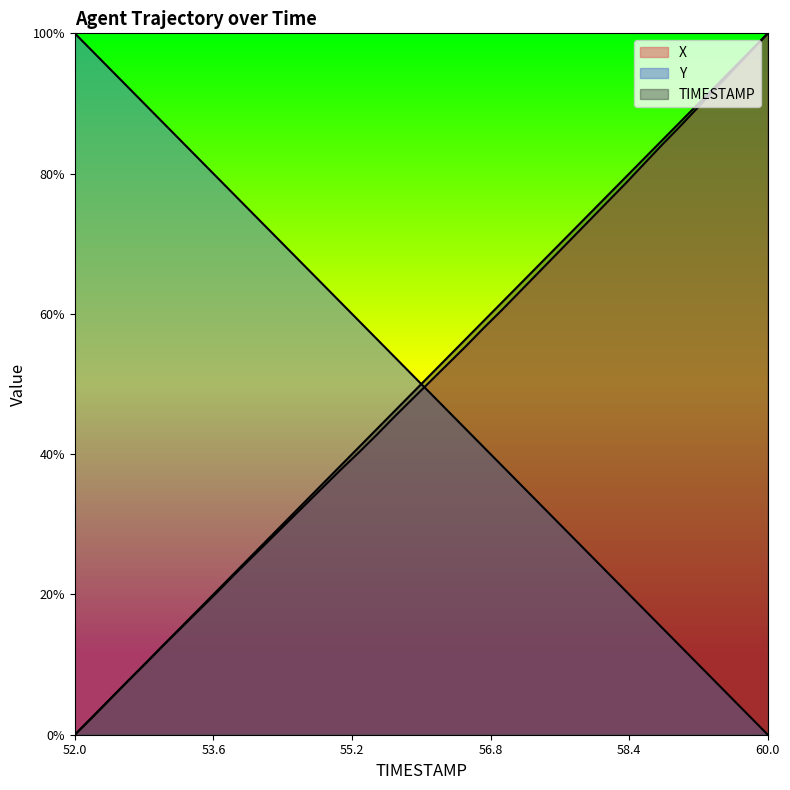

What is the sum of all Y values?

2000.0